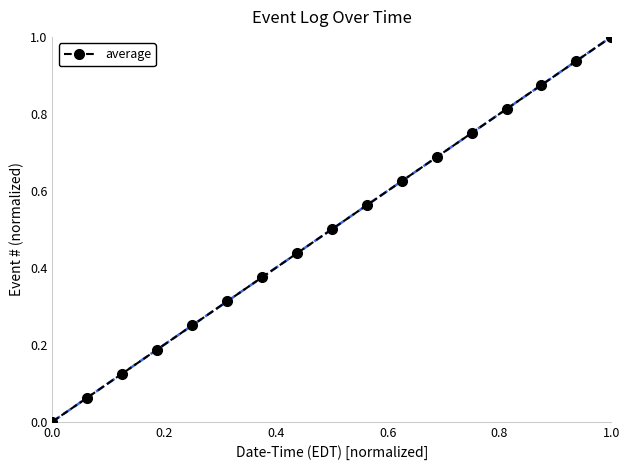

How many distinct data groups are displayed?

1